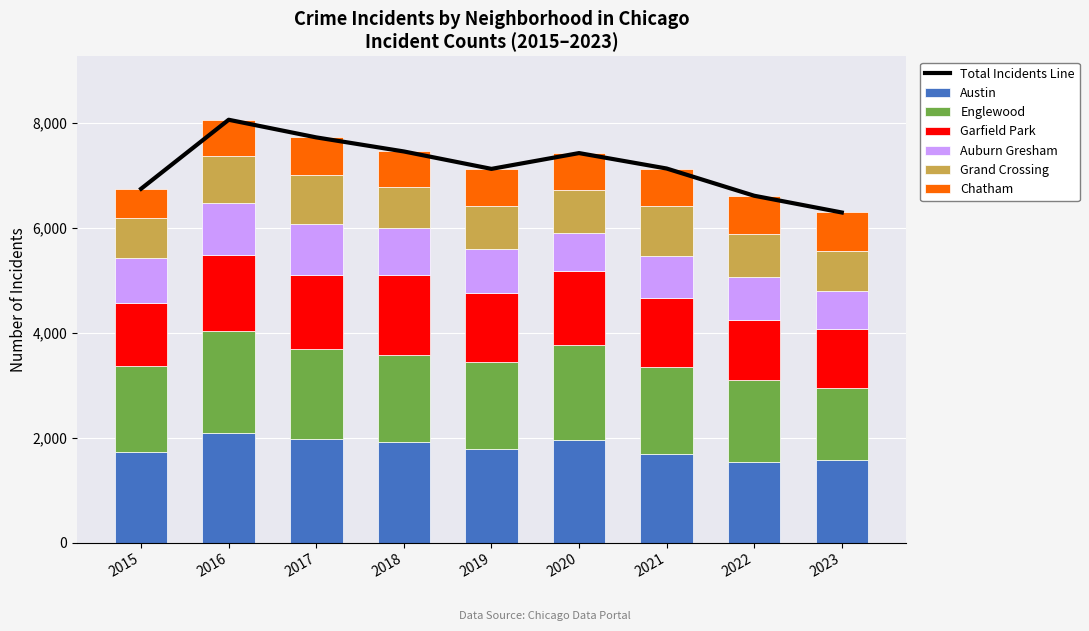

Where is Austin nearest to the value 1814?

2019